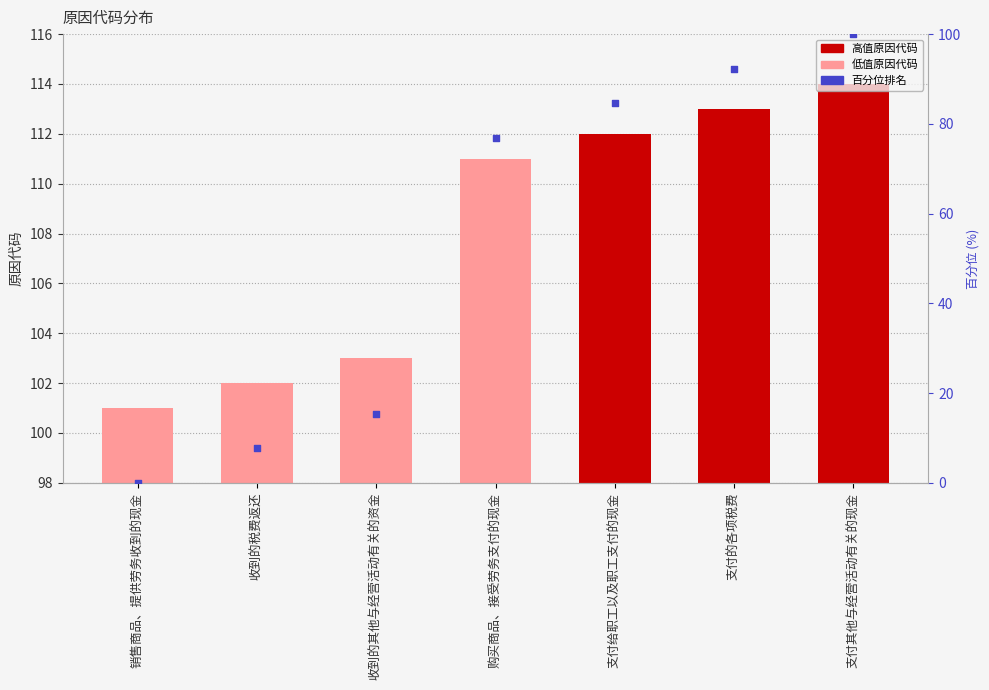

At how many categories does at least one series exceed 2?

7